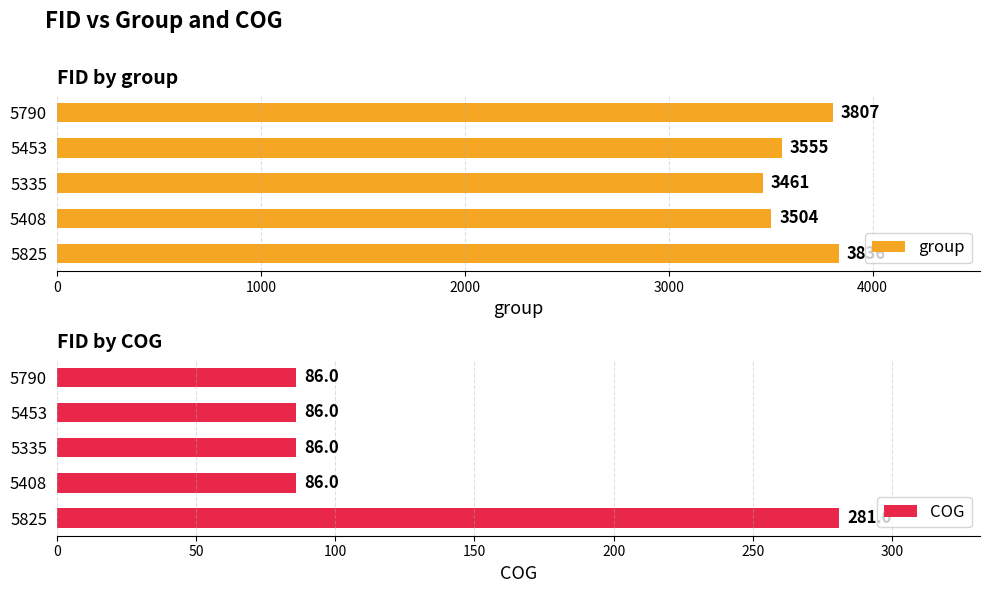

Rank the series by their average value, from highest to lowest.

group, COG